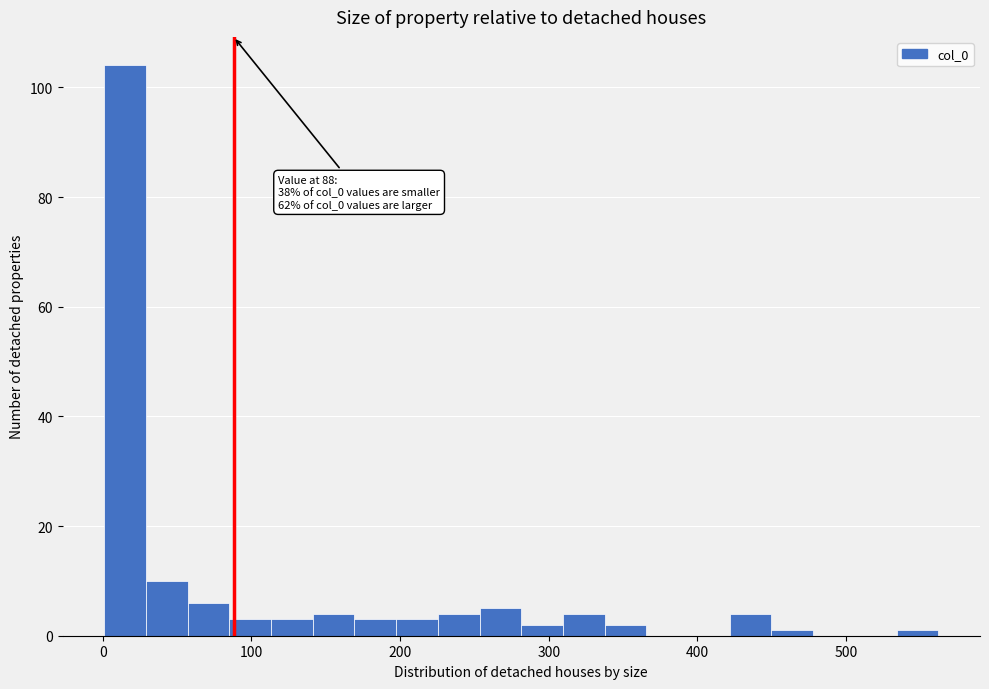

Read against the x-axis, roughly where is the centre of the tallest bar?

20